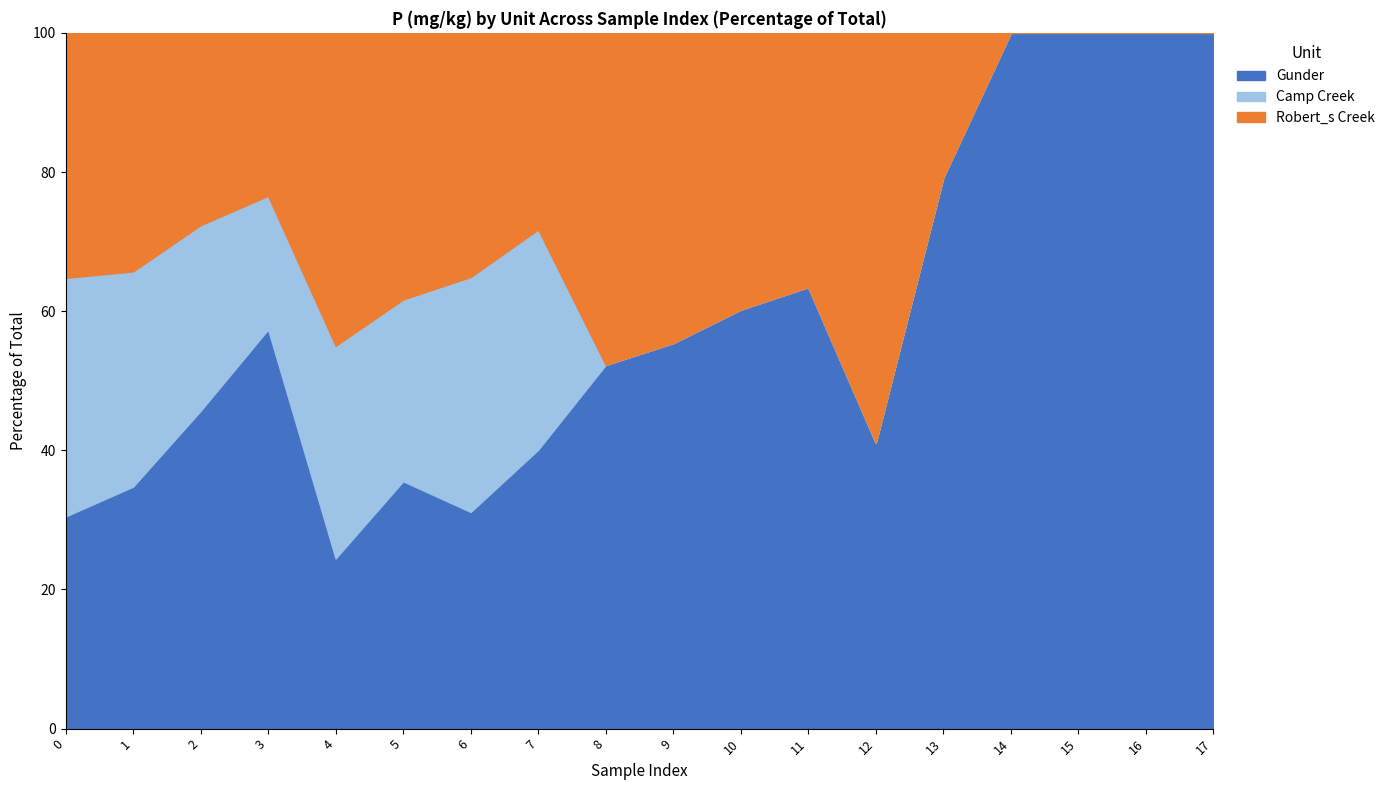

Reading left to right, transcribe all the data shown in this chart.

Gunder: 466.1	534.3	860.4	1107.1	270.8	478.1	354.2	482.9	424.6	491.1	591.2	619.8	255.0	1382.3	457.2	366.1	278.5	402.4
Camp Creek: 524.2	475.2	503.0	370.7	338.4	351.4	384.2	381.3	0.0	0.0	0.0	0.0	0.0	0.0	0.0	0.0	0.0	0.0
Robert_s Creek: 538.3	526.7	520.6	452.1	498.0	515.2	399.2	340.3	387.7	395.2	390.6	357.0	365.9	363.1	0.0	0.0	0.0	0.0